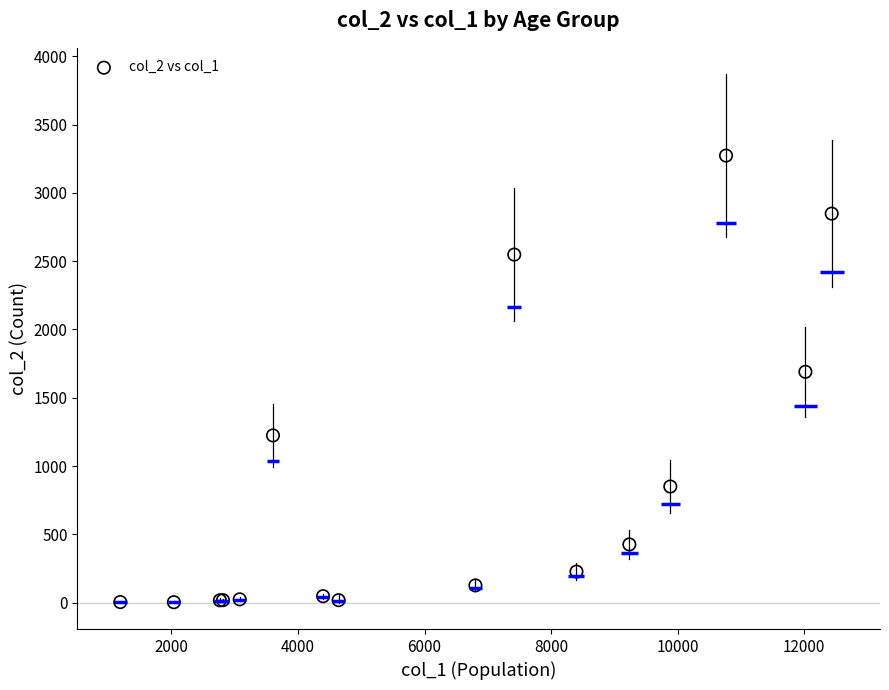

What Y value in the scatter plot is closest to 1638?

1690